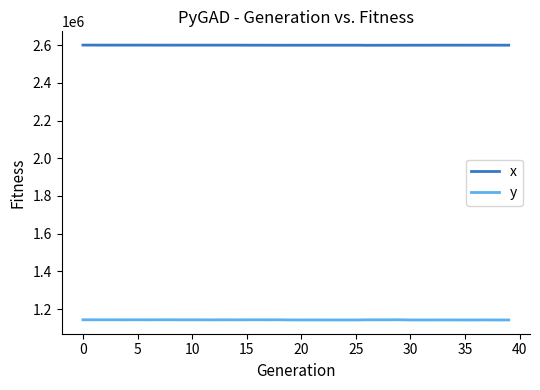

List the series in order of their peak value, highest first.

x, y